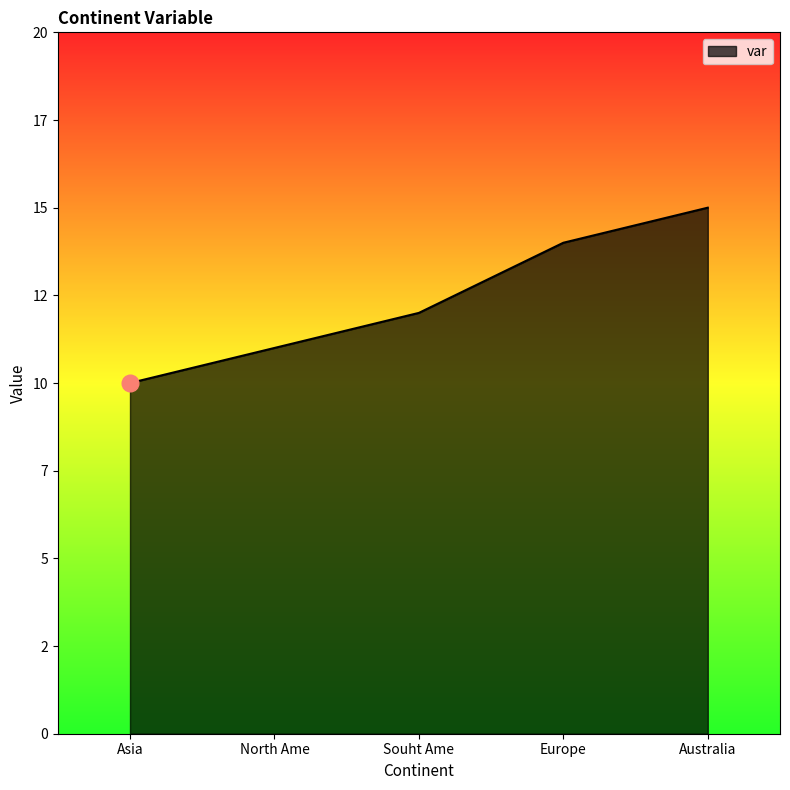

What is the sum of the values at Europe and Asia?

24